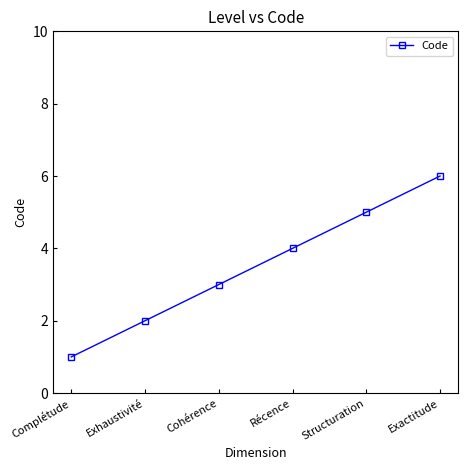

Rank the categories by value from highest to lowest.

Exactitude, Structuration, Récence, Cohérence, Exhaustivité, Complétude